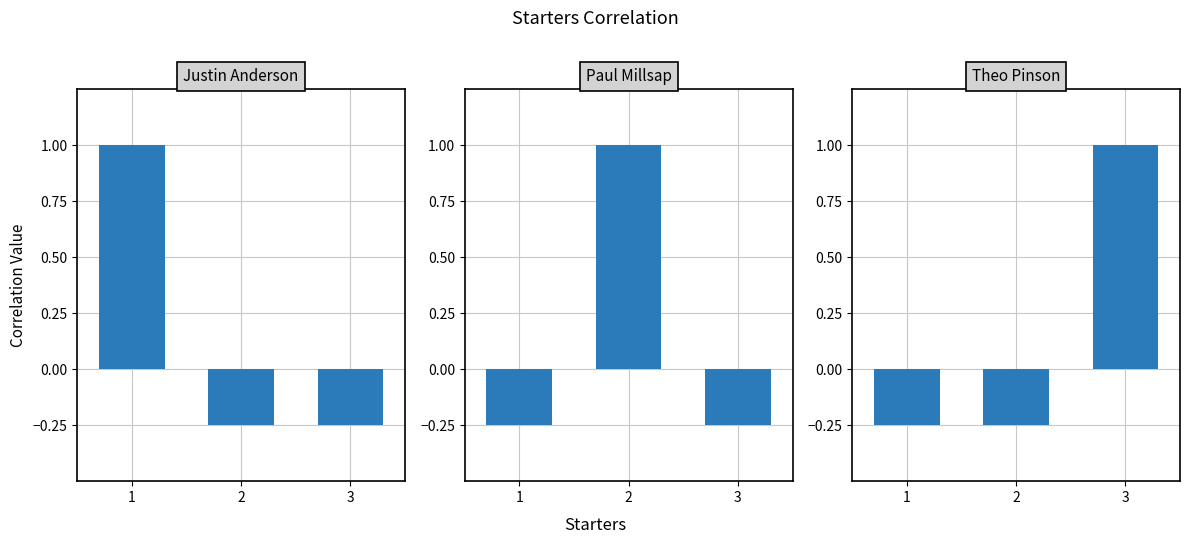

What is the greatest value displayed?

1.0